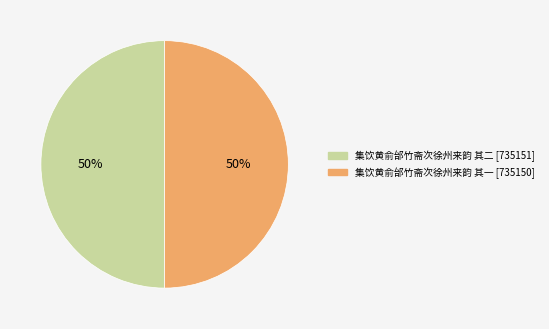

How many segments does this pie chart have?

2